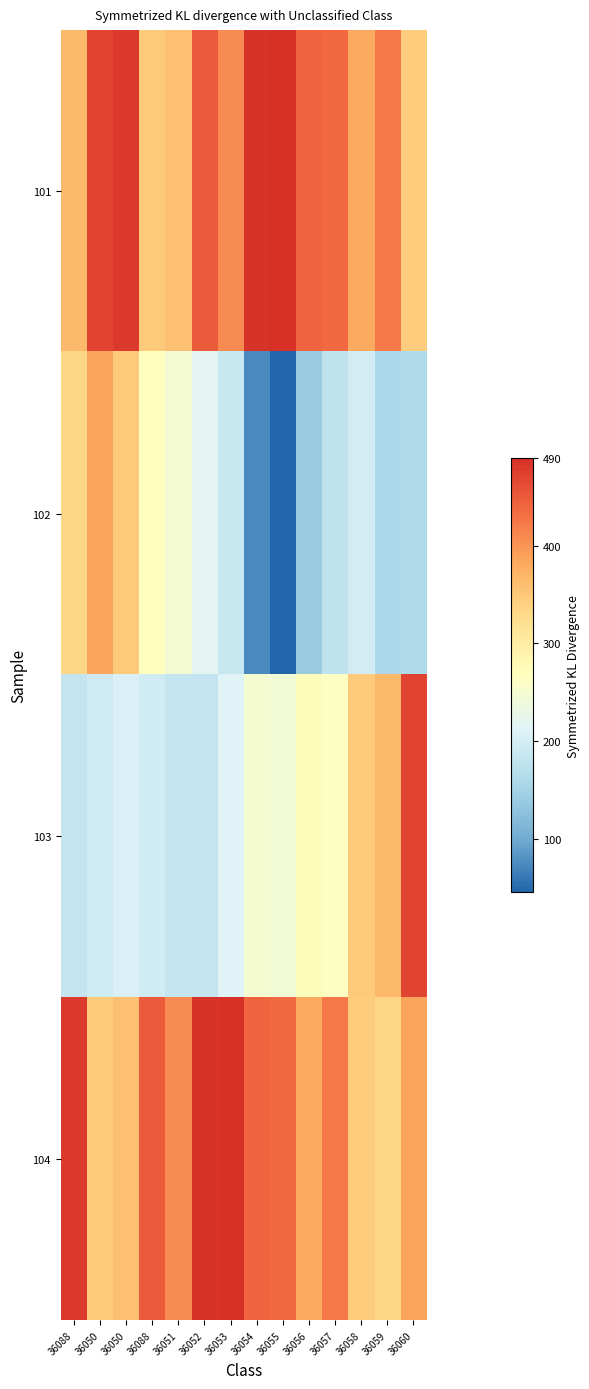

What is the smallest value displayed?

45.4